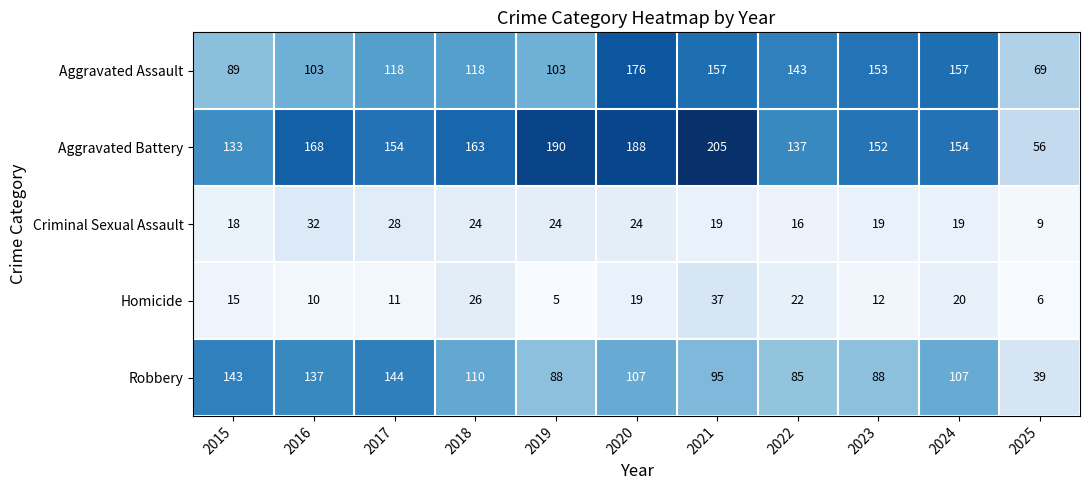

At which label does Aggravated Battery first exceed 154?

2016